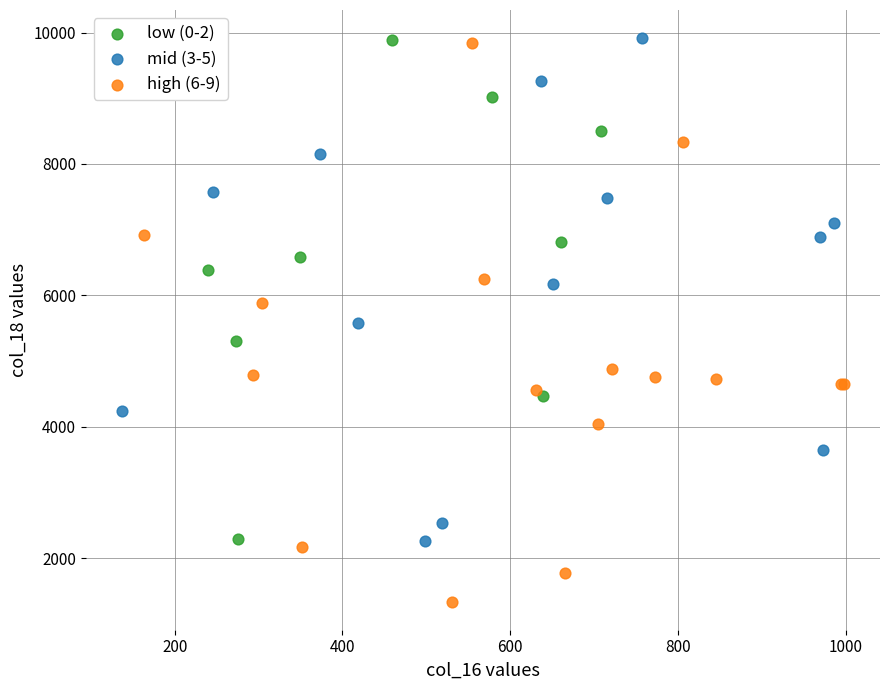

What are all the series names shown in the legend?

low (0-2), mid (3-5), high (6-9)